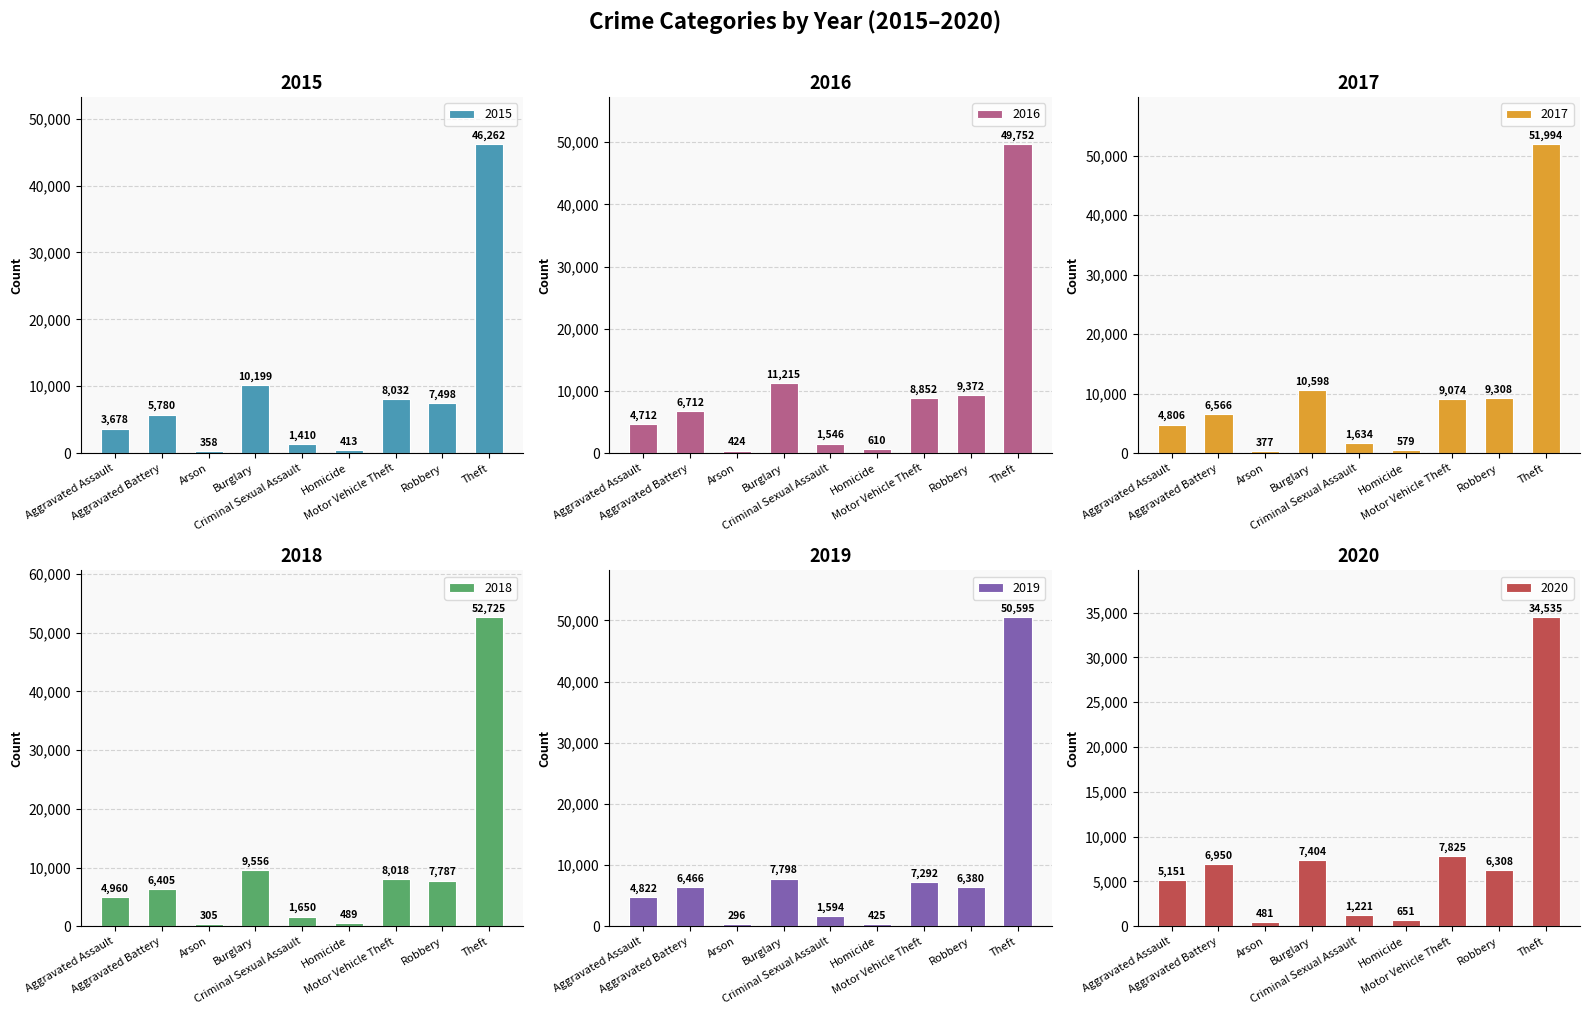

Does the chart contain stacked bars?

No